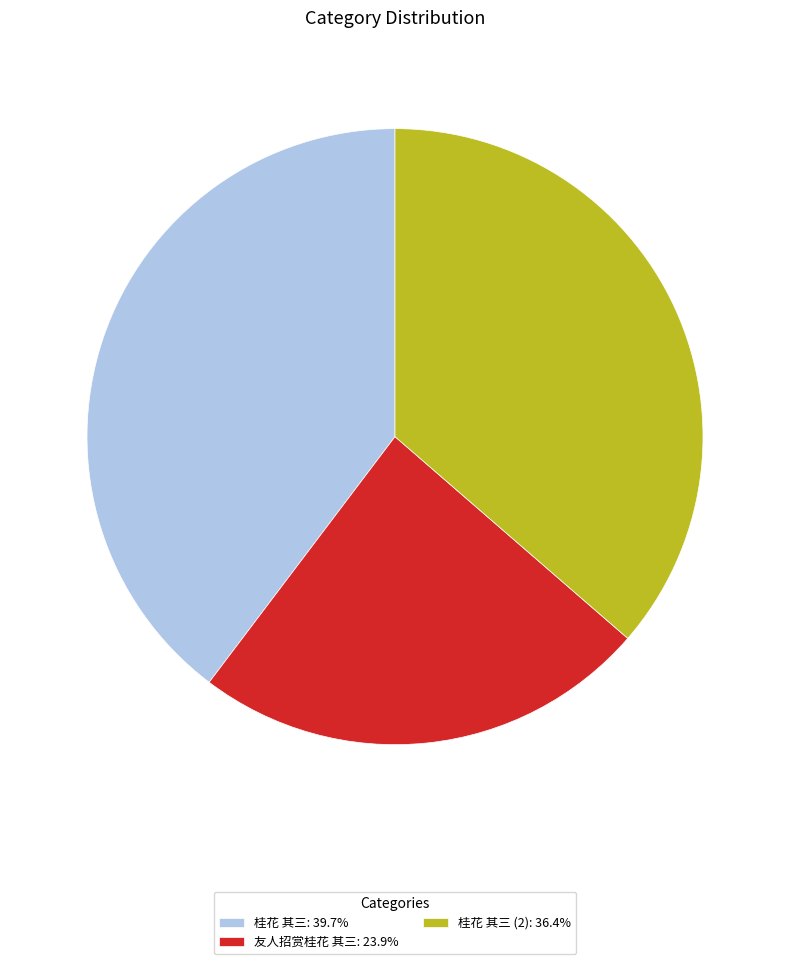

Do 桂花 其三 (2): 36.4% and 桂花 其三: 39.7% together represent more than half of the pie?

Yes